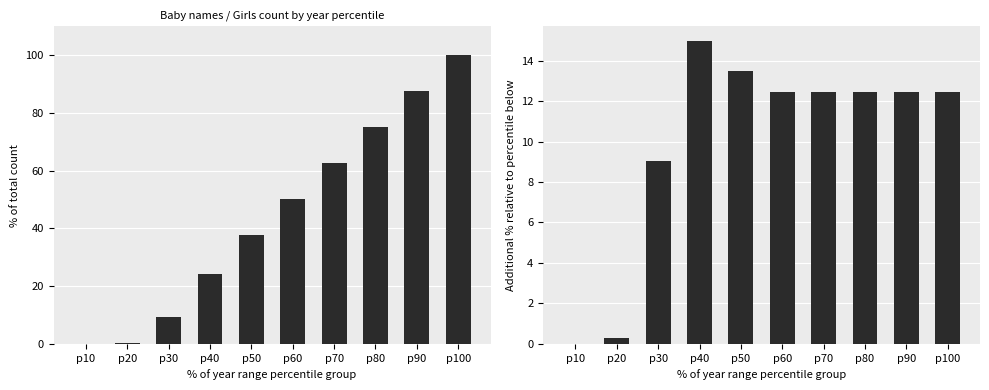

What is the sum of all Girls values?

447.2